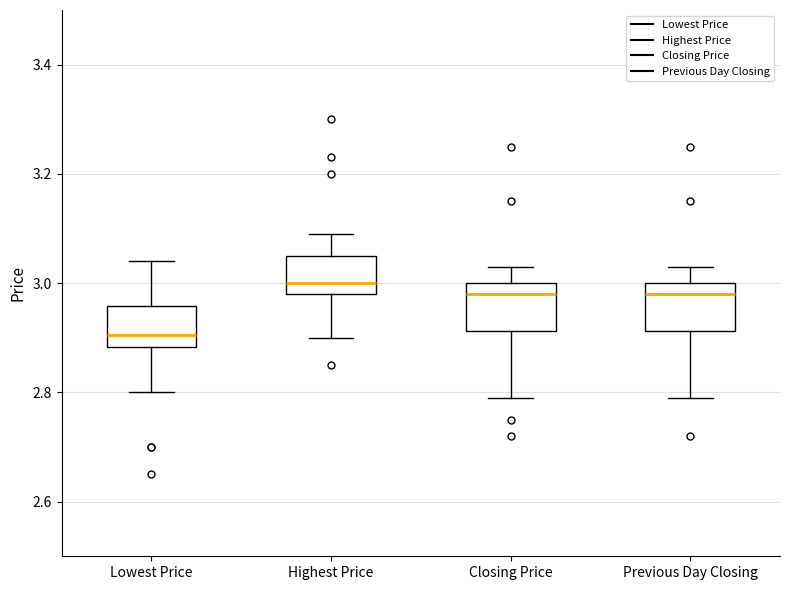

Which box has the lowest median line?

Lowest Price